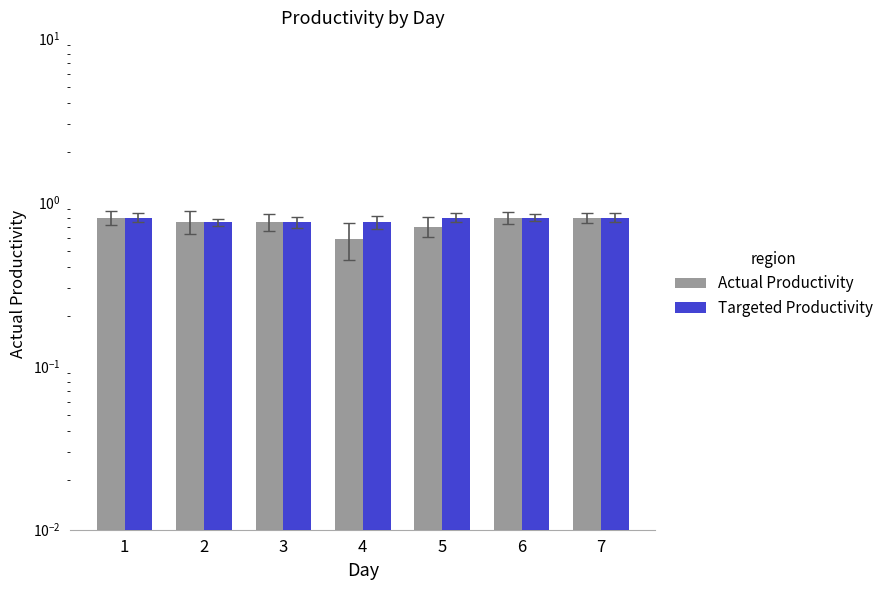

What value does the Targeted Productivity series have at 1?

0.8